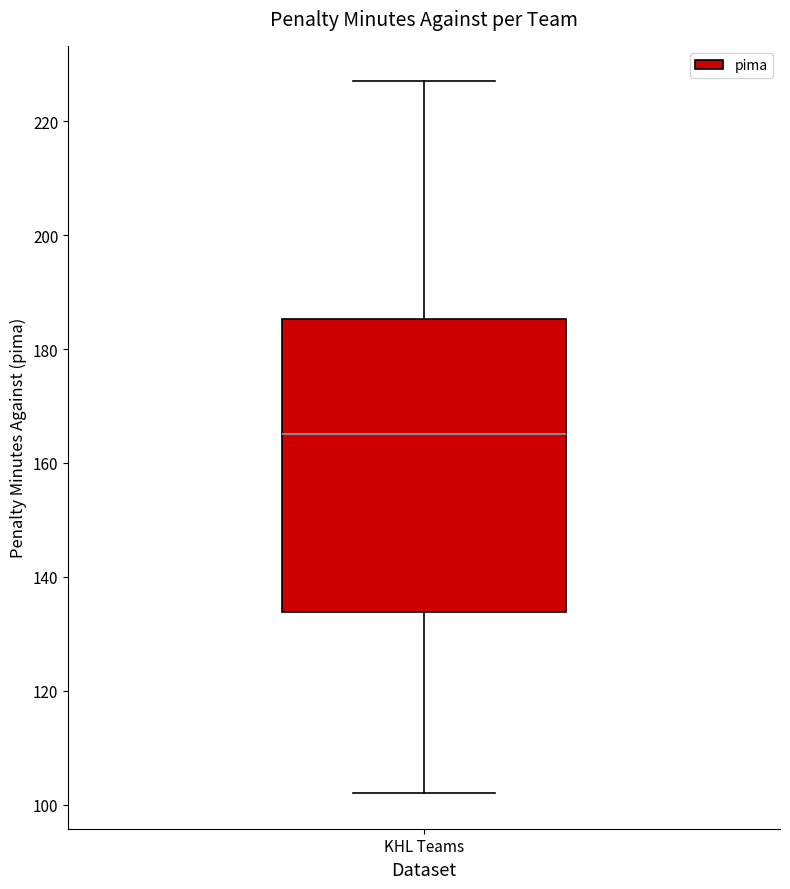

Transcribe this box plot: give where the median line is, the range the box spans, and where the two whiskers end, as read against the y-axis. The values are not printed on the chart, so give them approximately, as read against the axis.

median 166, box 134 to 186, whiskers 102 to 228